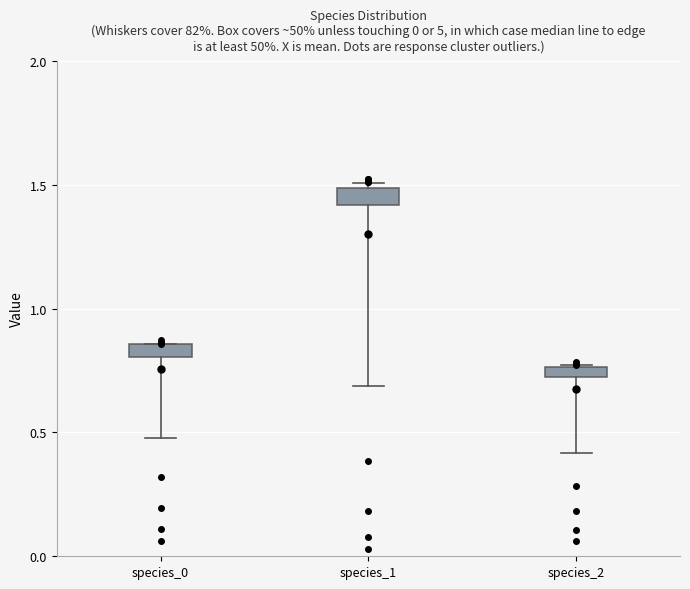

Where is the lower edge of the box for species_2 on the y-axis? The values are not printed on the chart, so give them approximately, as read against the axis.

0.70